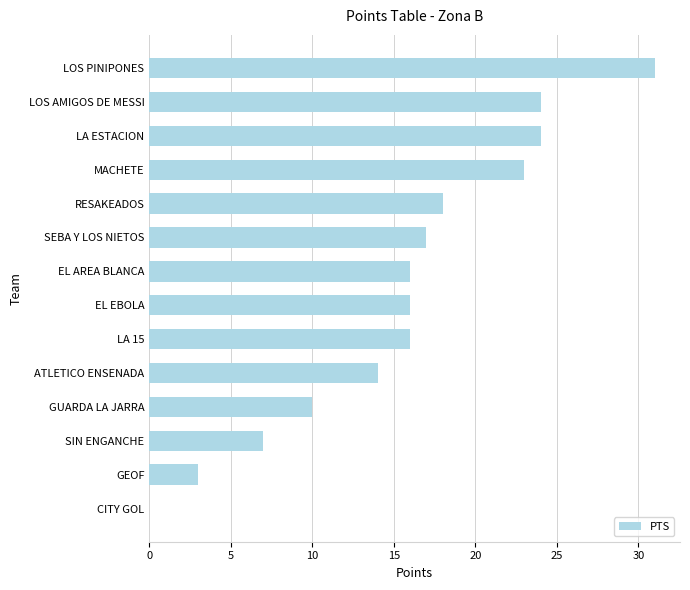

Is it true that the value at GUARDA LA JARRA is 10?

True